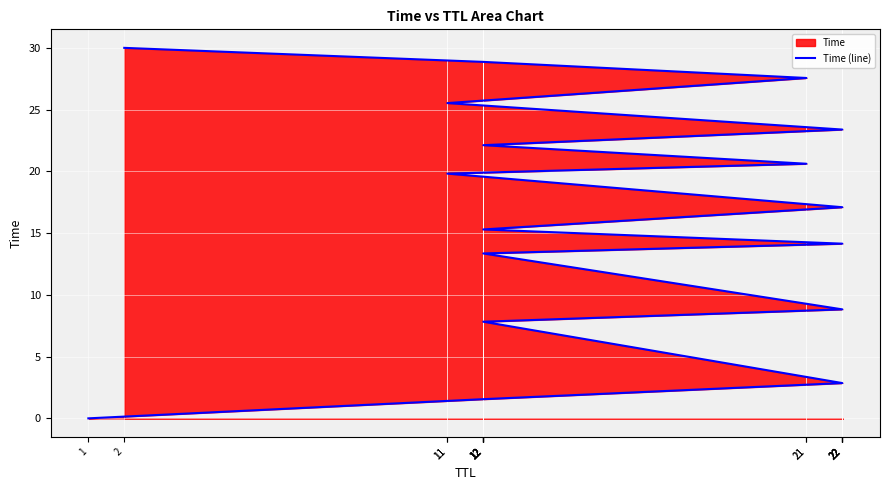

What is the difference between the maximum and minimum values?

30.0